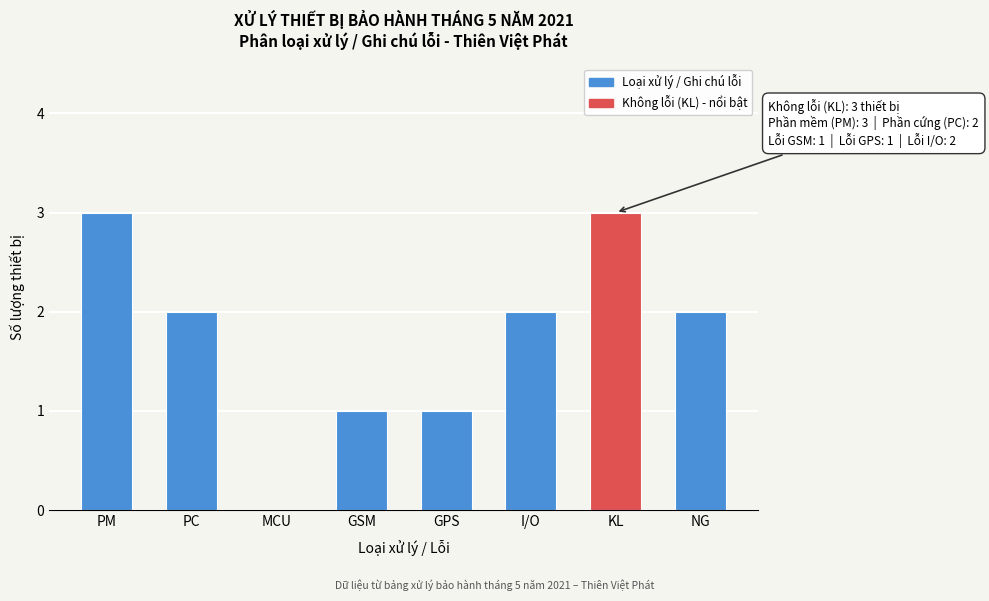

Reading left to right, extract all data points from this chart.

PM=3	PC=2	MCU=0	GSM=1	GPS=1	I/O=2	KL=3	NG=2